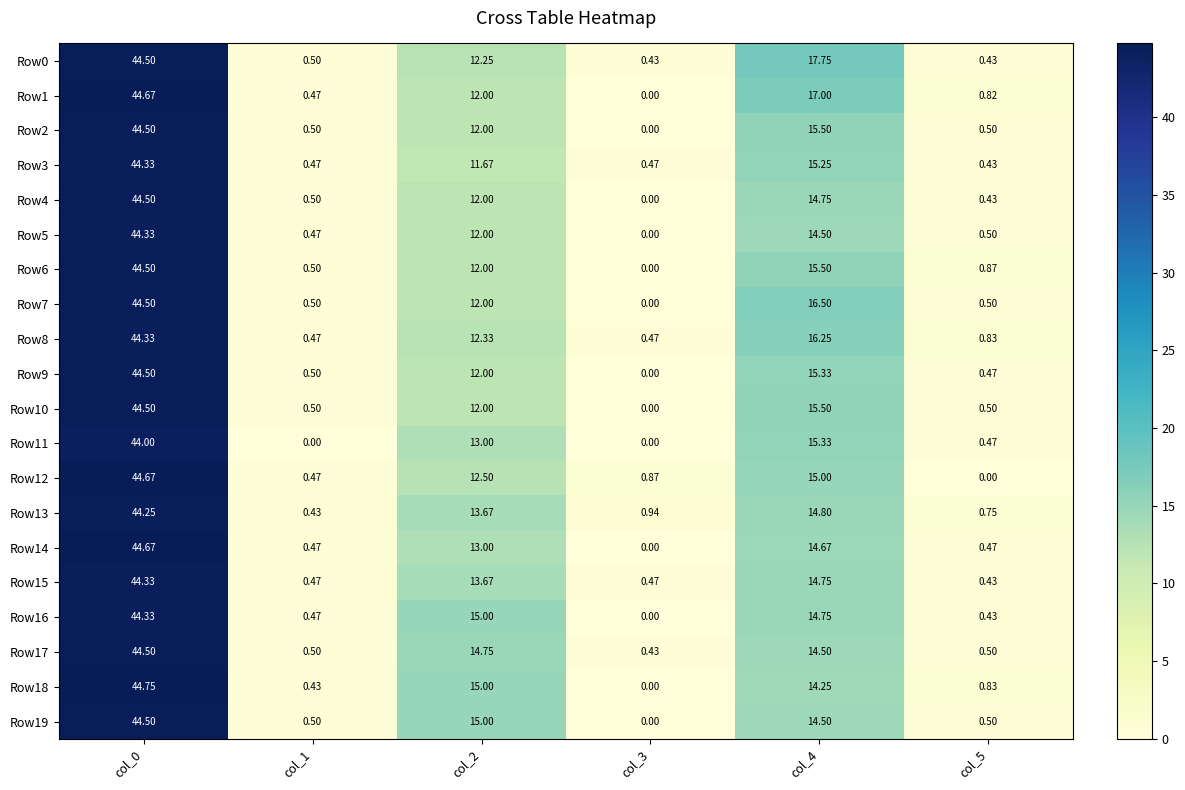

How many categories are shown in the chart?

6